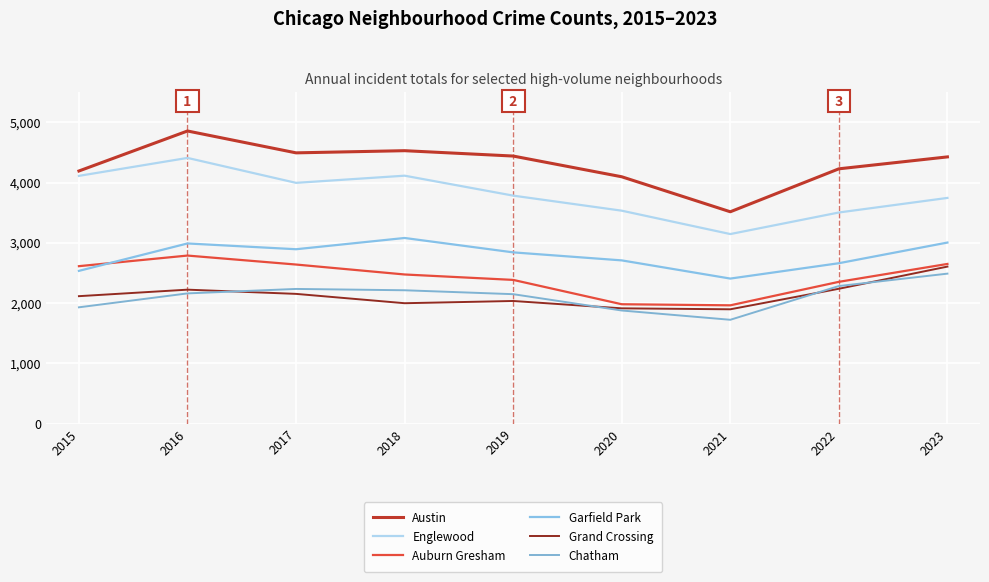

How many lines are shown in the chart?

6